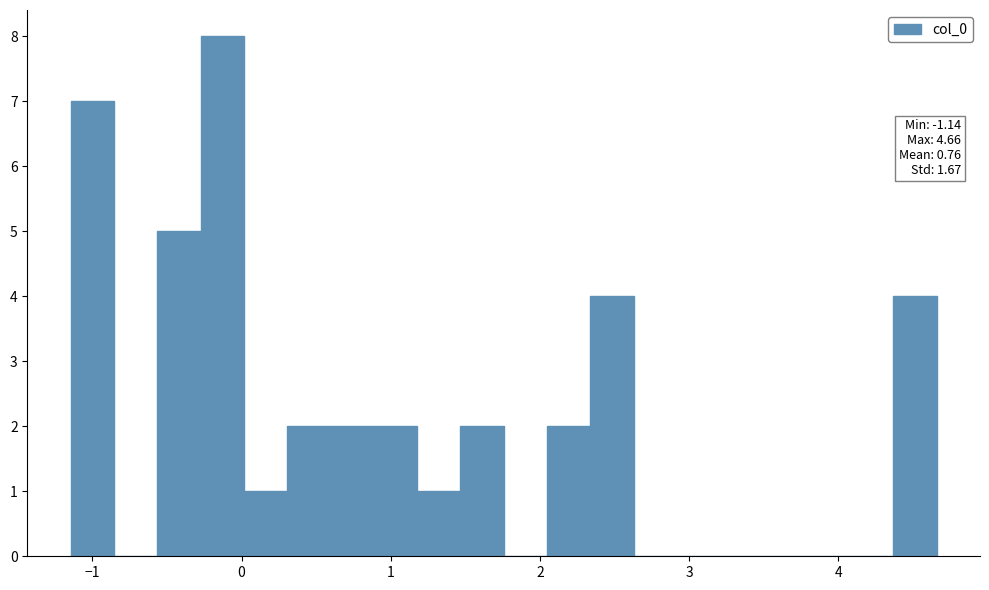

Around what value on the x-axis is the tallest bar? Give the approximate position of its centre, as read against the axis.

-0.1